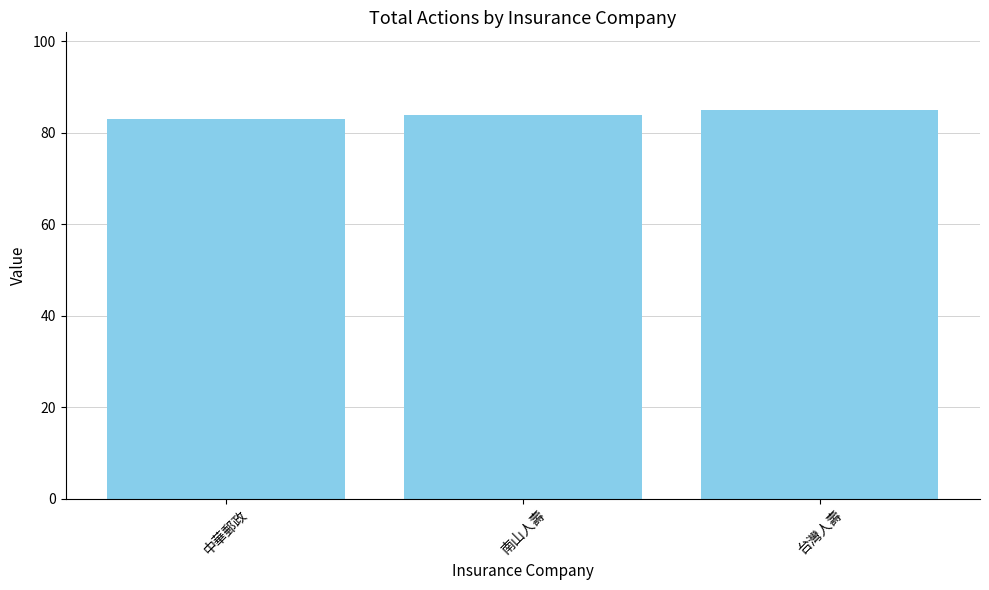

How many bars are there in total?

3